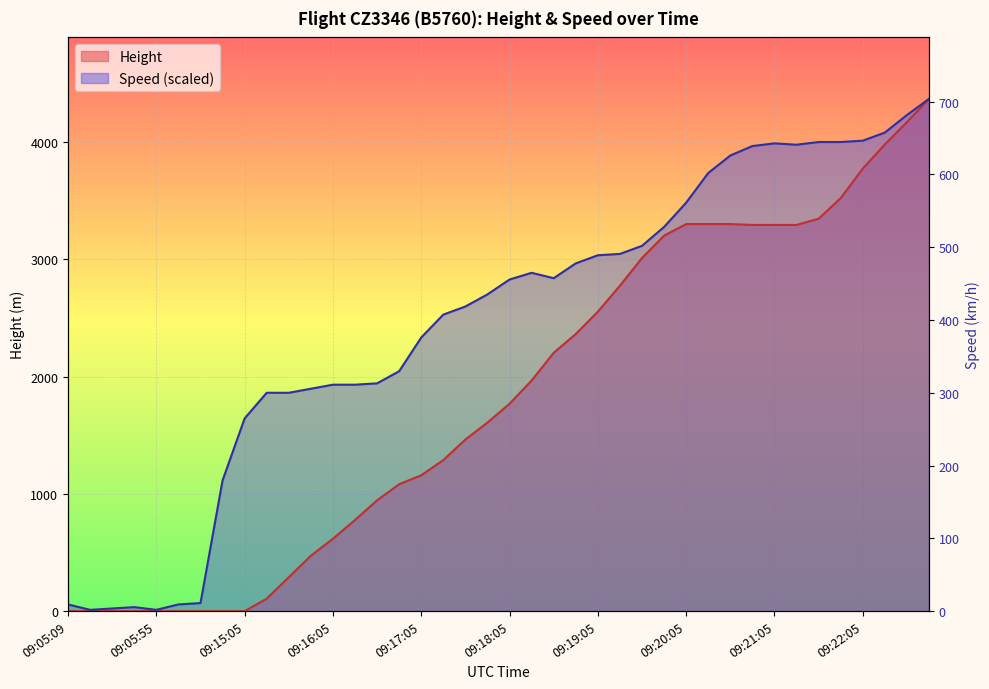

Which has a higher value, 09:22:20 or 09:05:55?

09:22:20